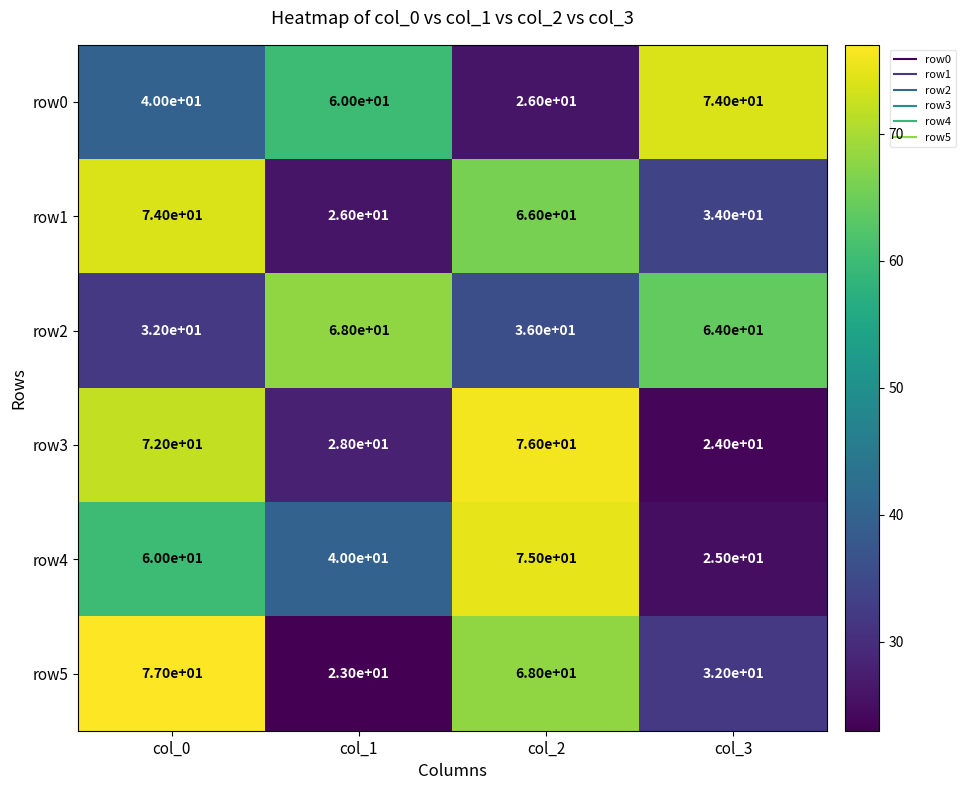

Count the number of categories in the chart.

4